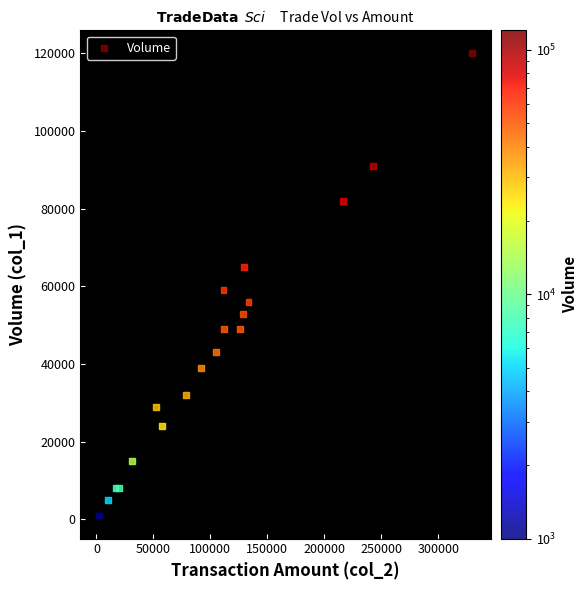

What Y value in the scatter plot is closest to 60500?

59000